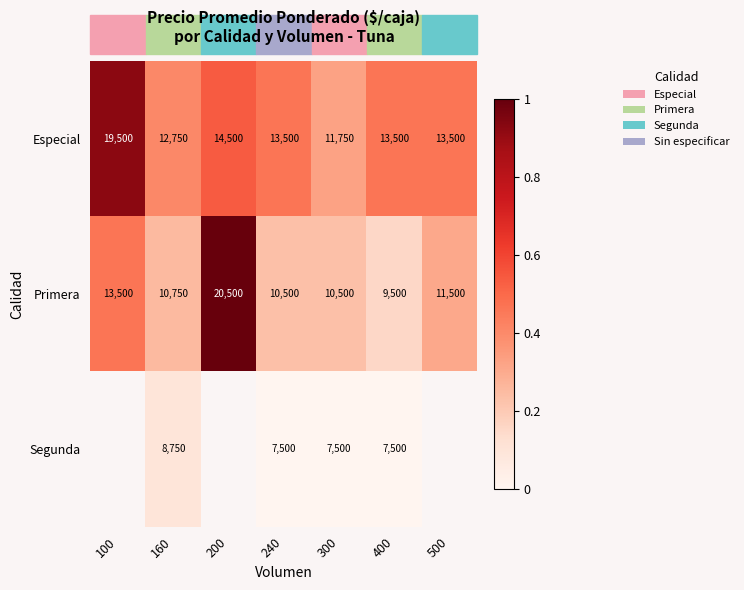

At 160, list the series in order from largest to smallest.

Especial, Primera, Segunda